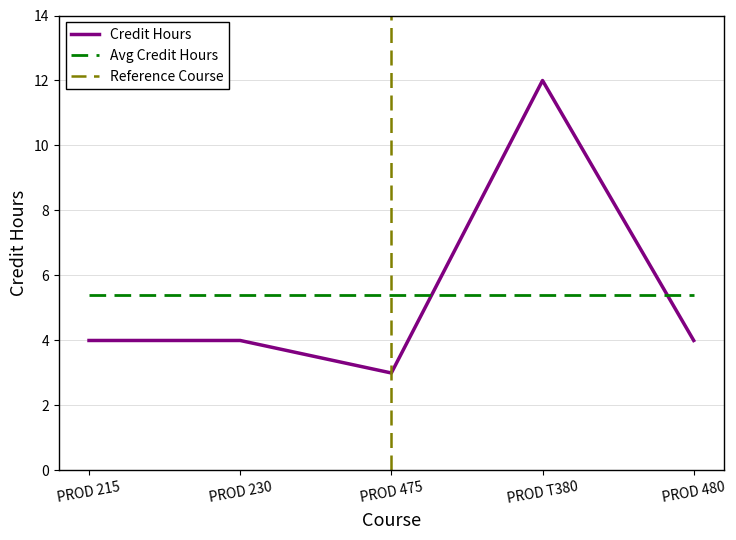

Is this an area chart (filled region under the line)?

No